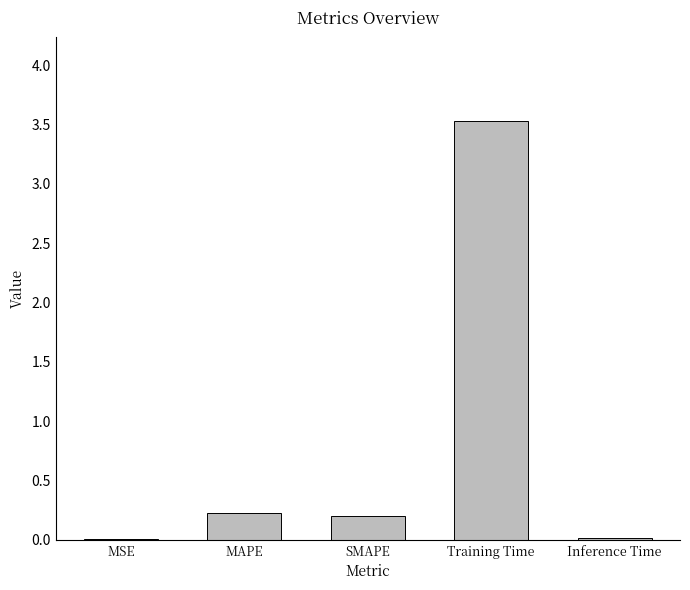

What is the sum of all values?

4.0